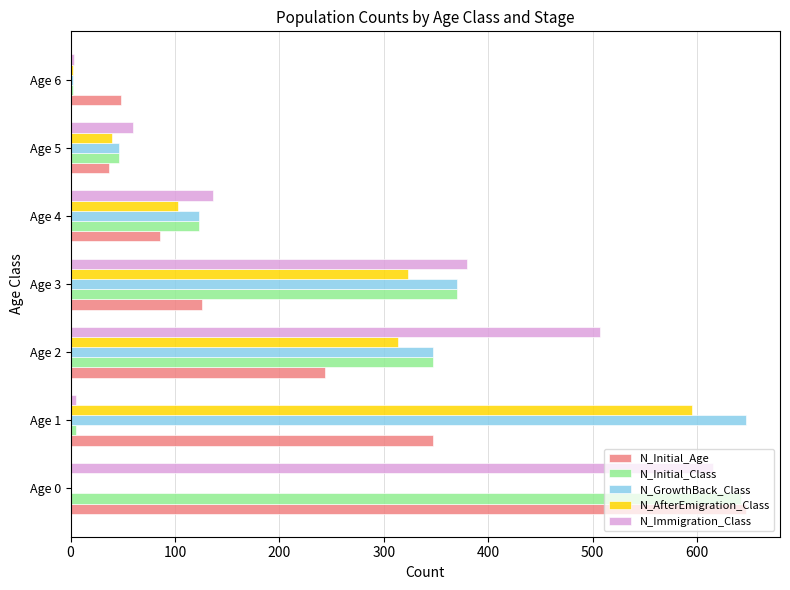

Which series has the largest total across all categories?

N_Immigration_Class